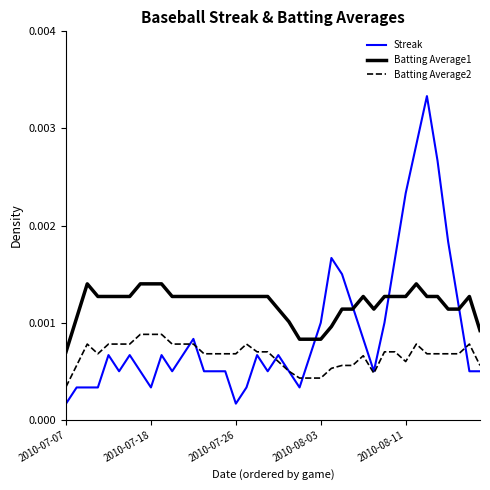

Rank the series by their average value, from lowest to highest.

Batting Average2, Streak, Batting Average1